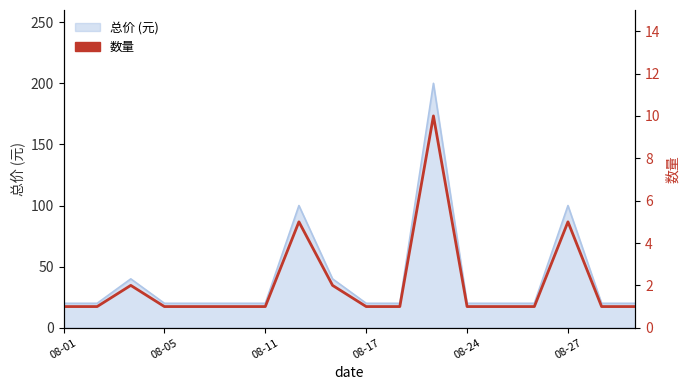

What is the ratio of the value at 08-05 to the value at 17?

1.0